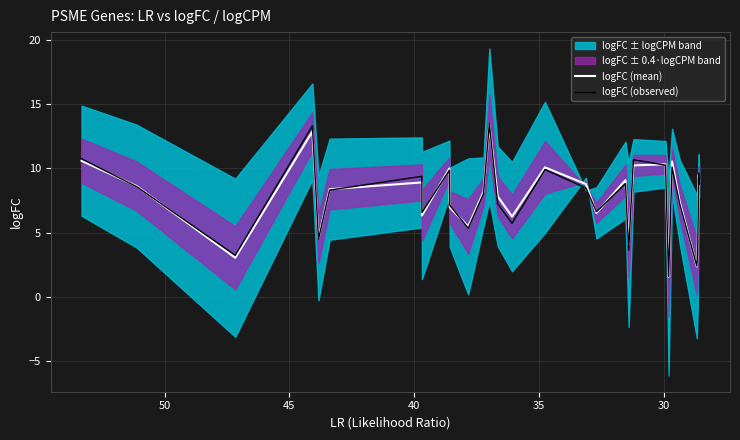

True or false: logFC (mean) and logFC (observed) intersect in this chart.

True